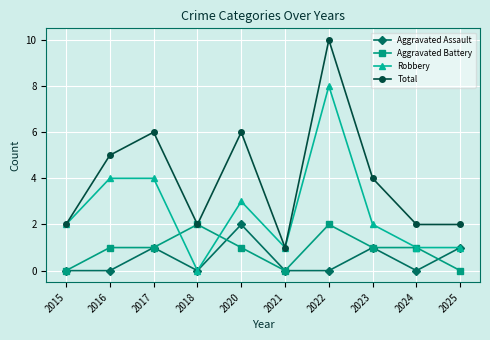

What is the maximum value shown in the chart?

10